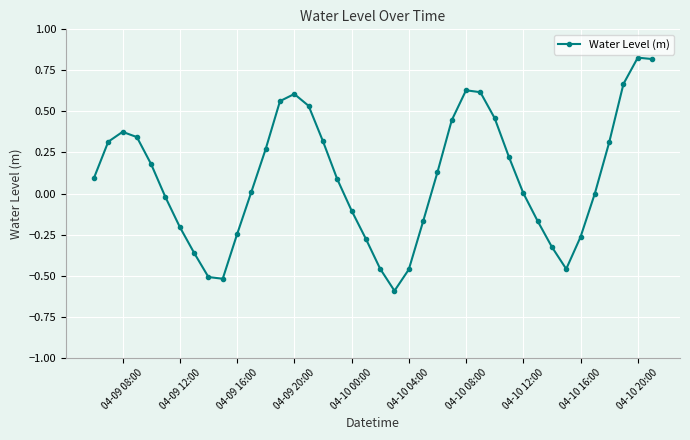

What is the value of the 22nd point from the left?

-0.6